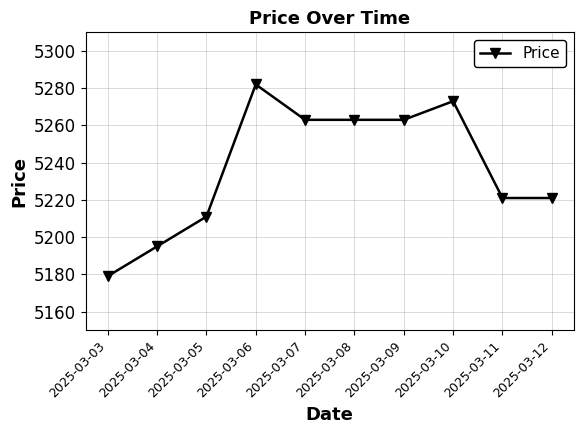

The value at 2025-03-05 is 5211. True or false?

True